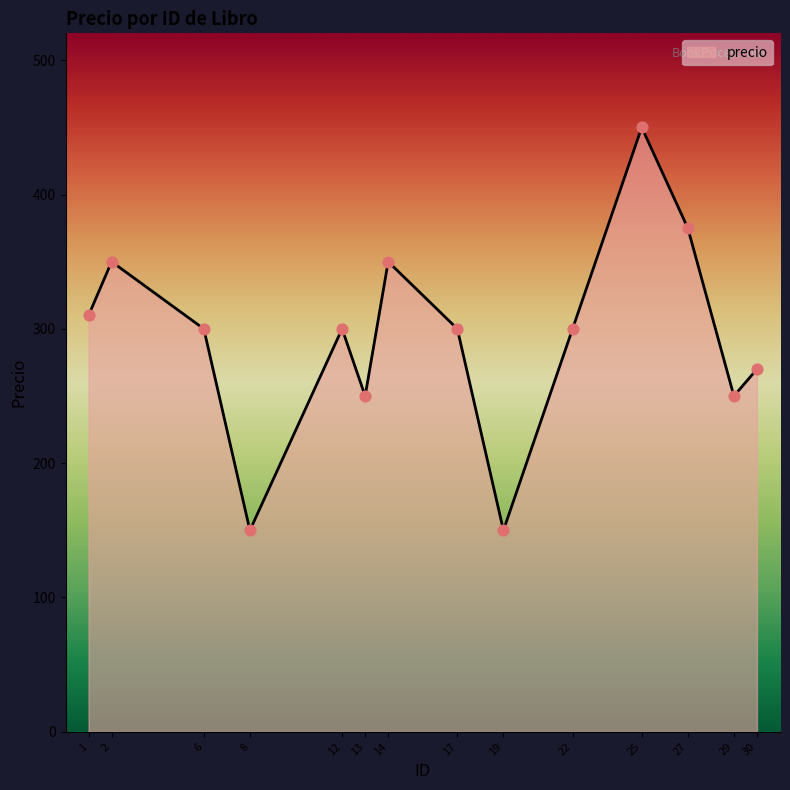

Which has a higher value, 1 or 19?

1